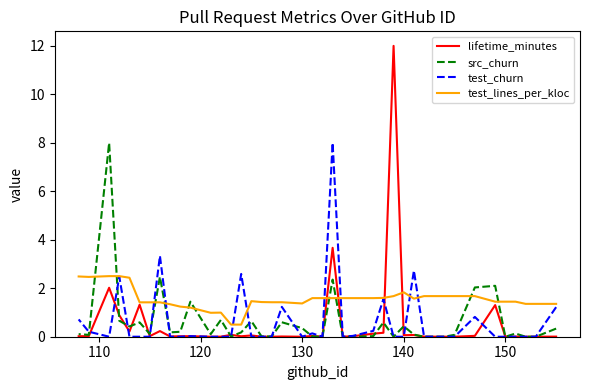

How many values in src_churn are above zero?

31